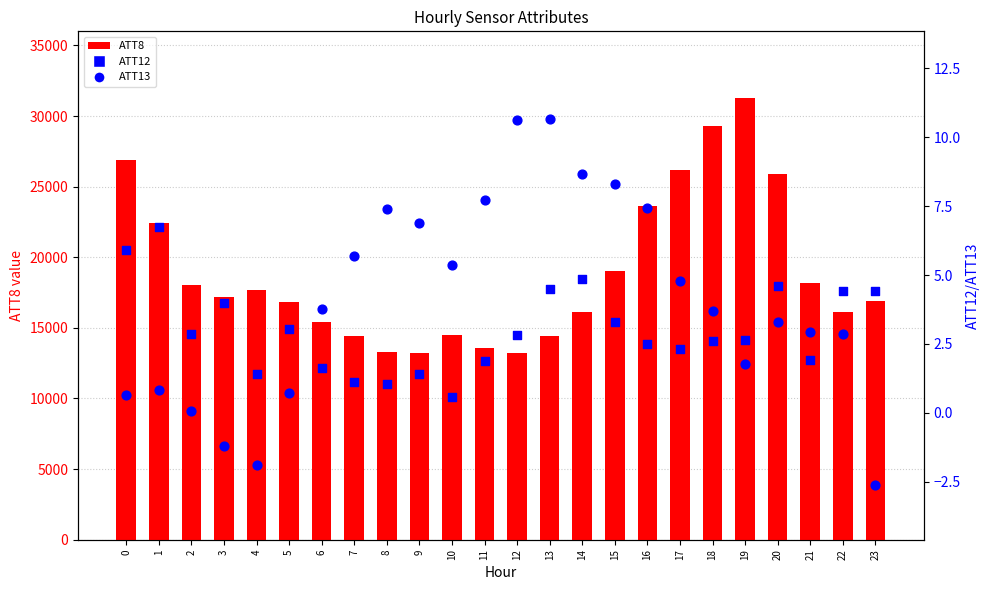

Which series reaches the maximum Y coordinate?

ATT8